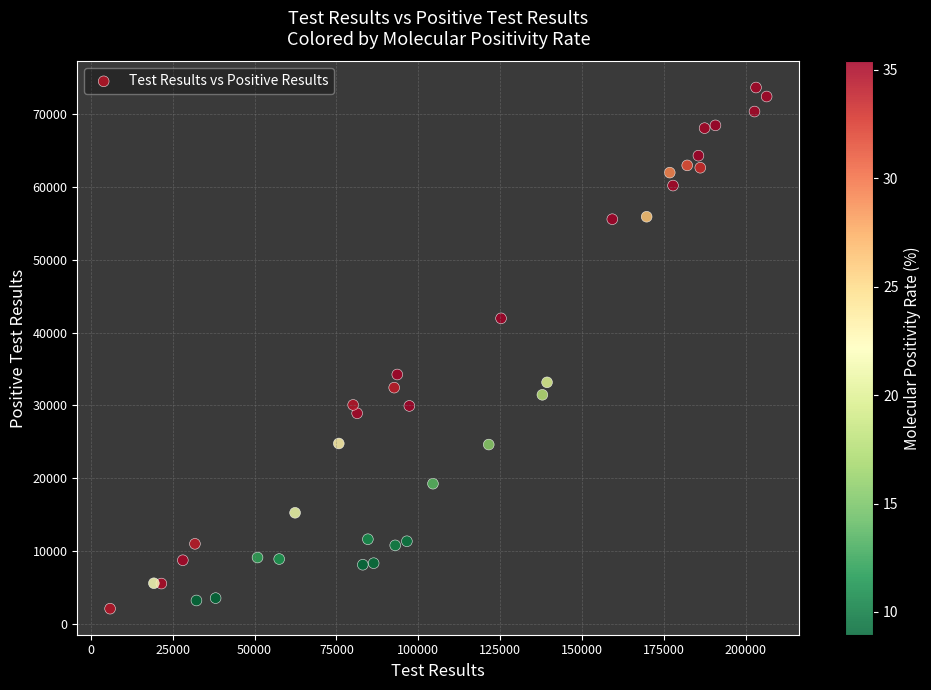

What is the range of X values (max minus min)?

200547